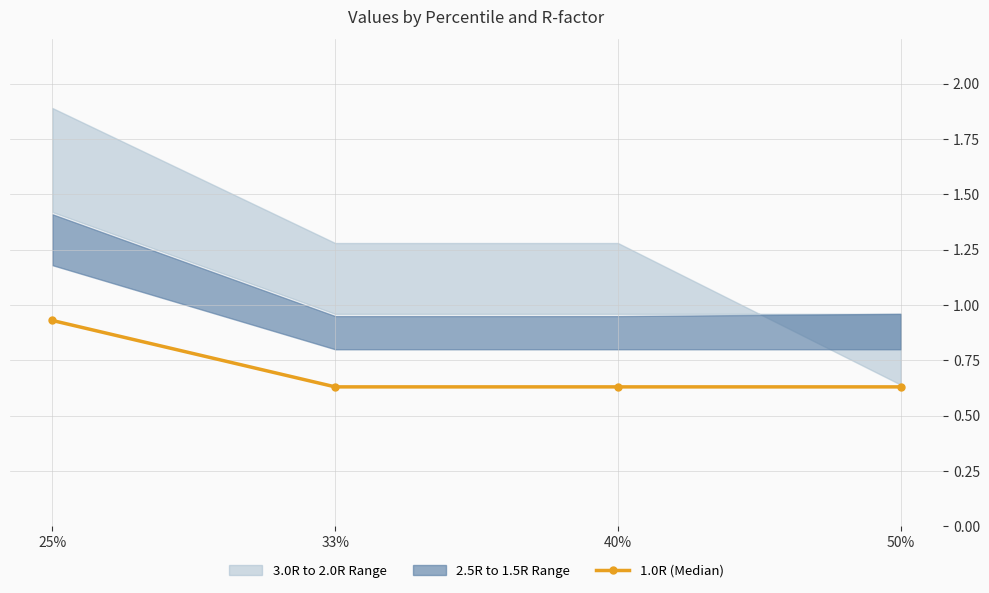

What is the approximate value at 50%?

0.6